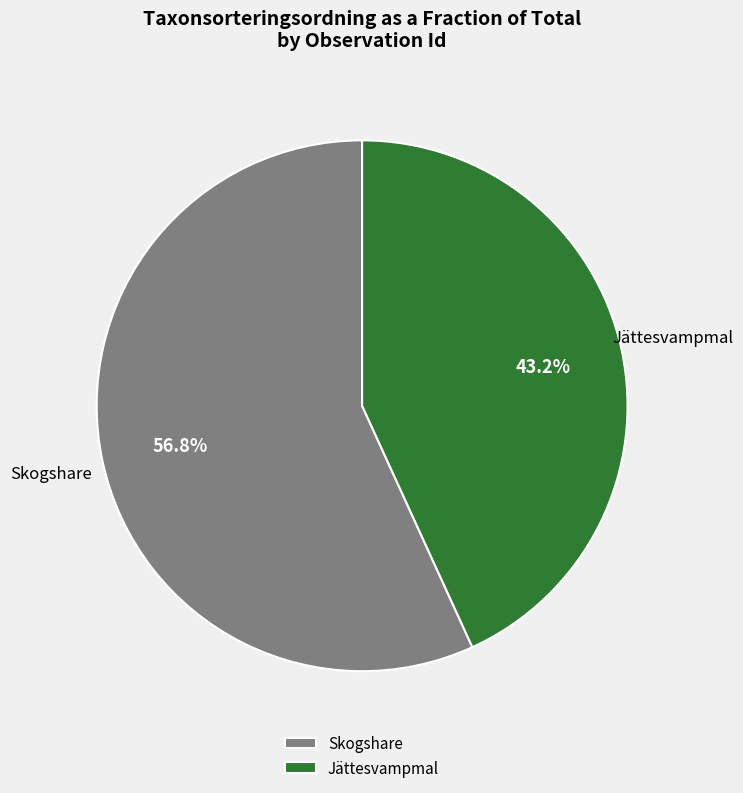

Which category has the smallest portion of the pie?

Jättesvampmal